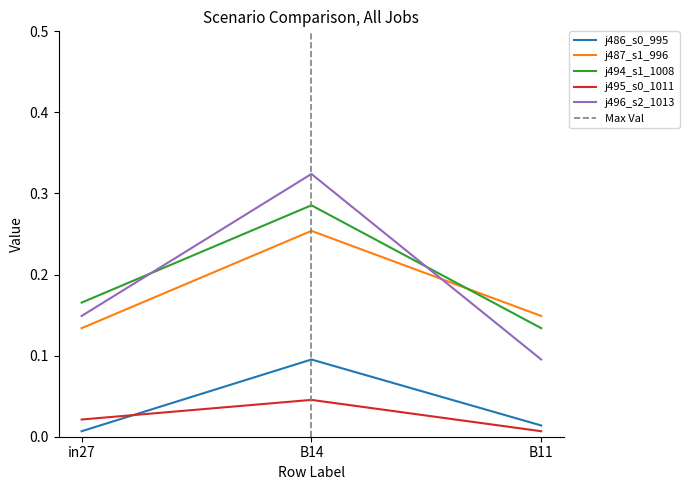

Is the value of j486_s0_995 at B11 greater than the value of j487_s1_996 at B14?

No